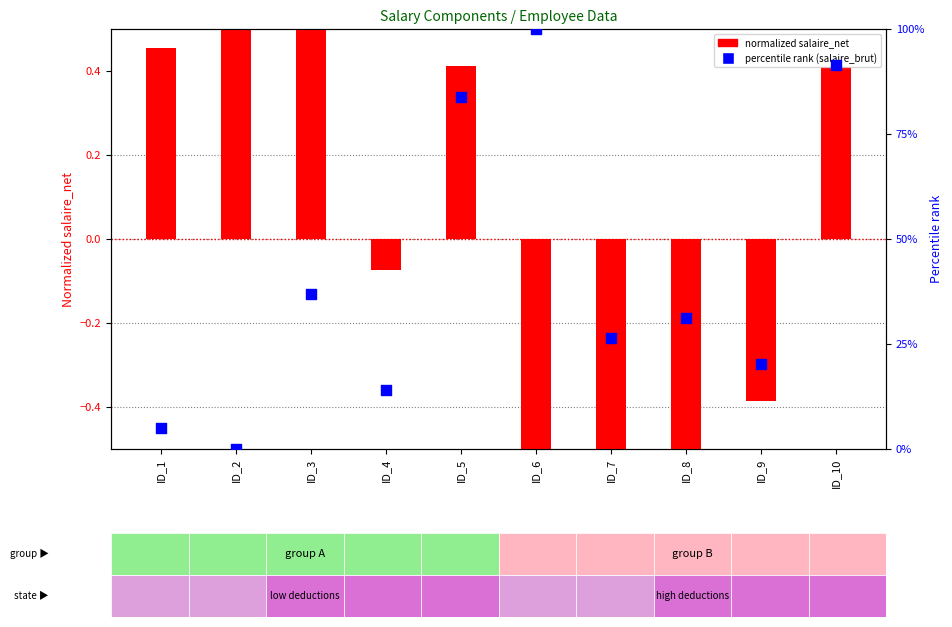

Which series contains the highest Y value?

percentile rank (salaire_brut)